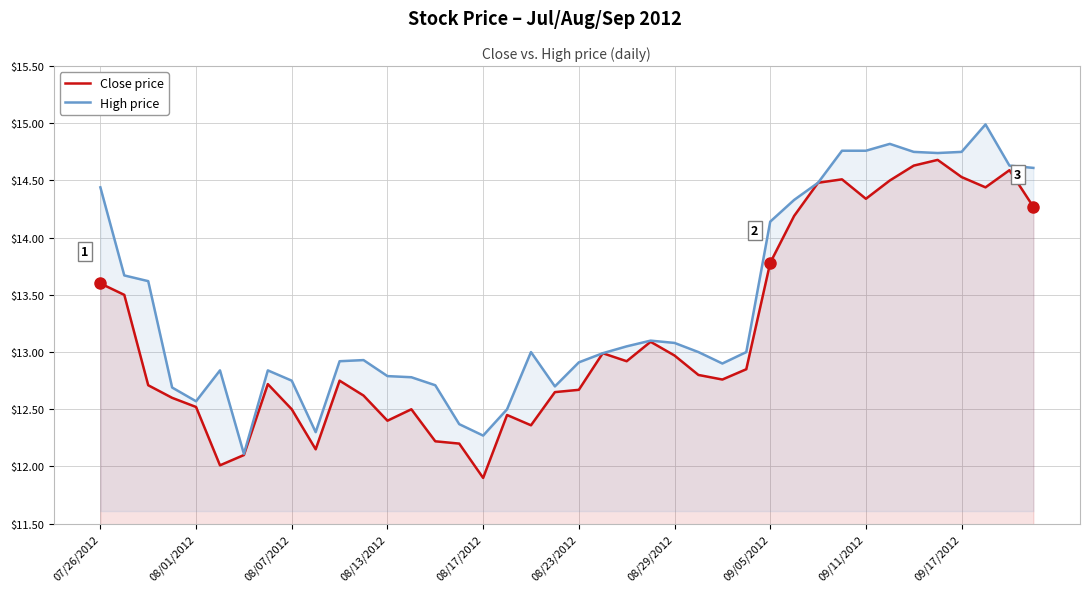

How many data points does each series have?

40